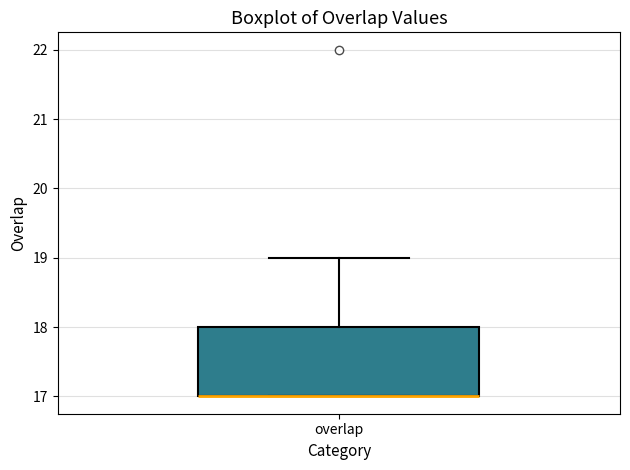

Read this box plot against the y-axis: the position of the median line, the range covered by the box, and the ends of both whiskers. The values are not printed on the chart, so give them approximately, as read against the axis.

median 17 (drawn on the box's lower edge), box 17 to 18, whiskers 17 to 19